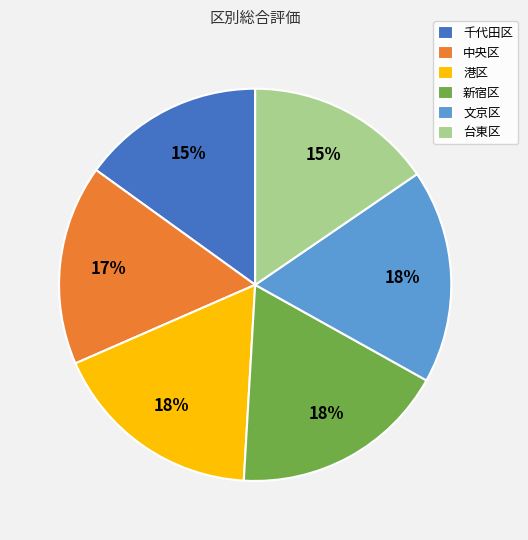

How many slices are in this pie chart?

6